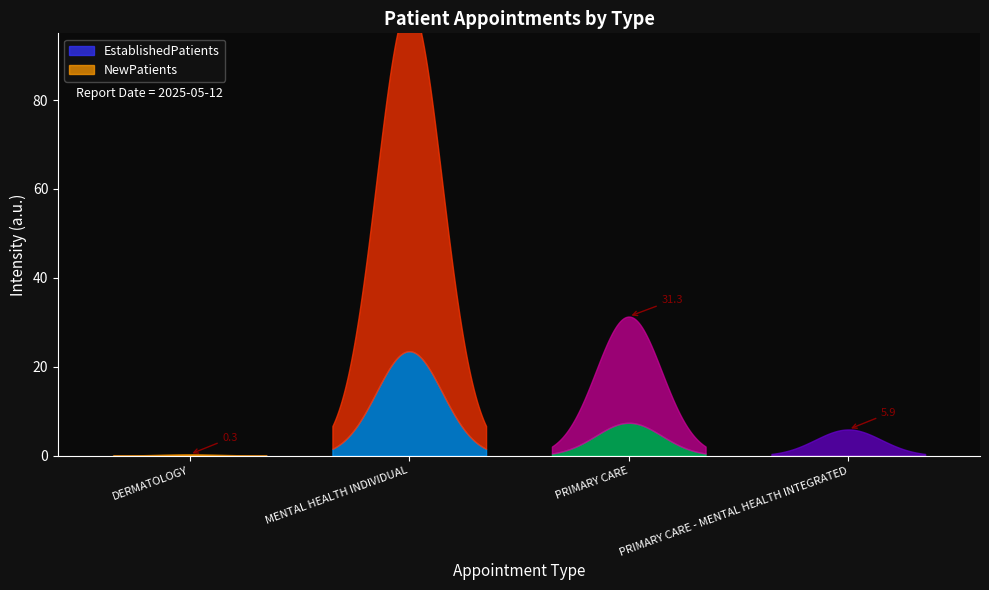

The value of EstablishedPatients at PRIMARY CARE - MENTAL HEALTH INTEGRATED is 0.1. True or false?

True